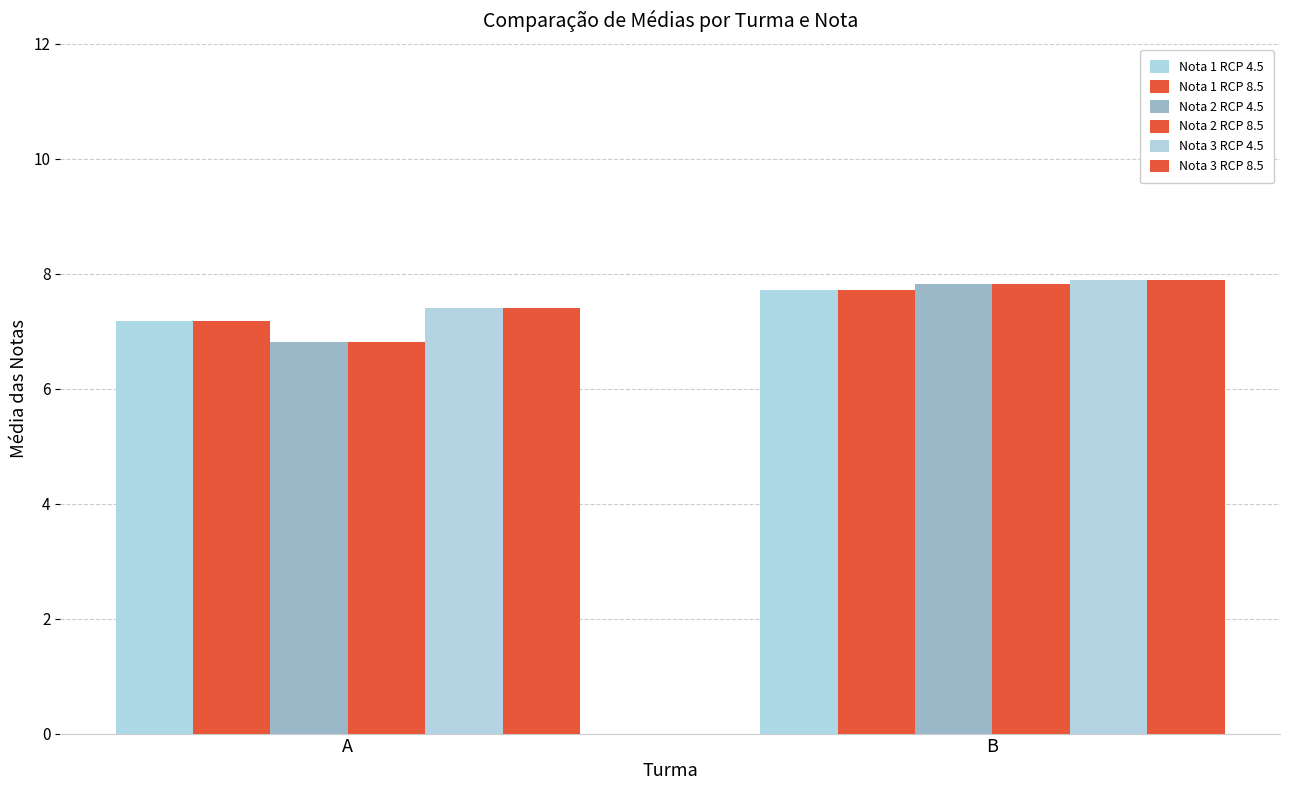

Reading left to right, extract all data points from this chart.

Nota 1 RCP 4.5: 7.2	7.7
Nota 1 RCP 8.5: 7.2	7.7
Nota 2 RCP 4.5: 6.8	7.8
Nota 2 RCP 8.5: 6.8	7.8
Nota 3 RCP 4.5: 7.4	7.9
Nota 3 RCP 8.5: 7.4	7.9